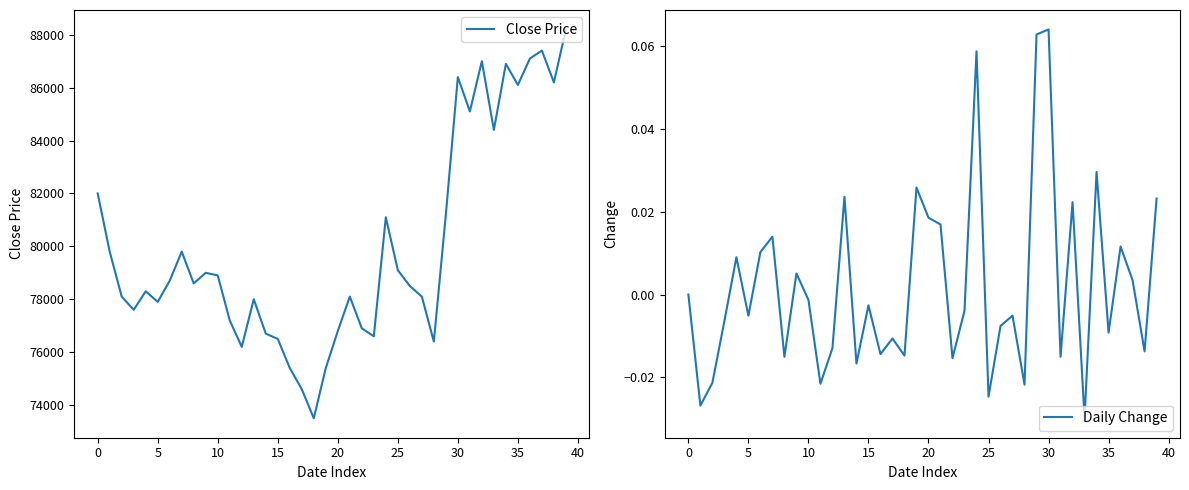

Which has a higher value, 37 or 34?

37